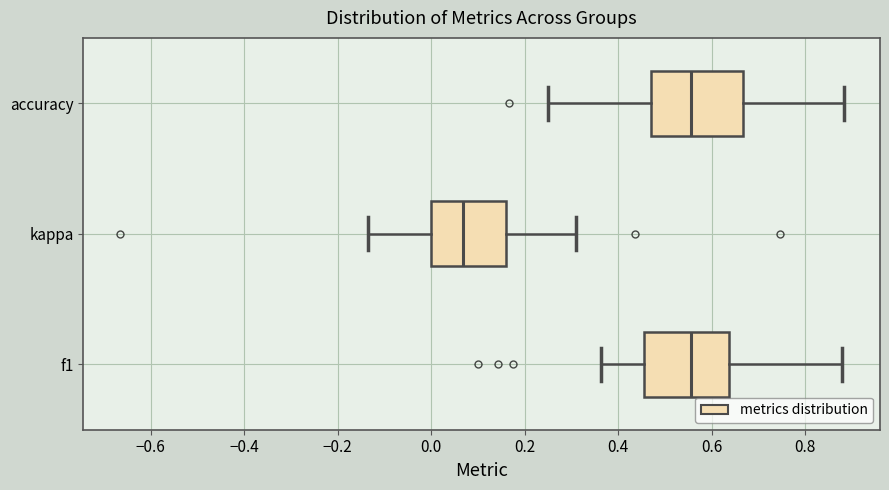

Reading bottom to top, read every box against the x-axis: the position of its median line, the range the box covers, and the ends of its whiskers. The values are not printed on the chart, so give them approximately, as read against the axis.

f1: median 0.56, box 0.46 to 0.64, whiskers 0.36 to 0.88
kappa: median 0.06, box 0.00 to 0.16, whiskers -0.14 to 0.30
accuracy: median 0.56, box 0.48 to 0.66, whiskers 0.26 to 0.88